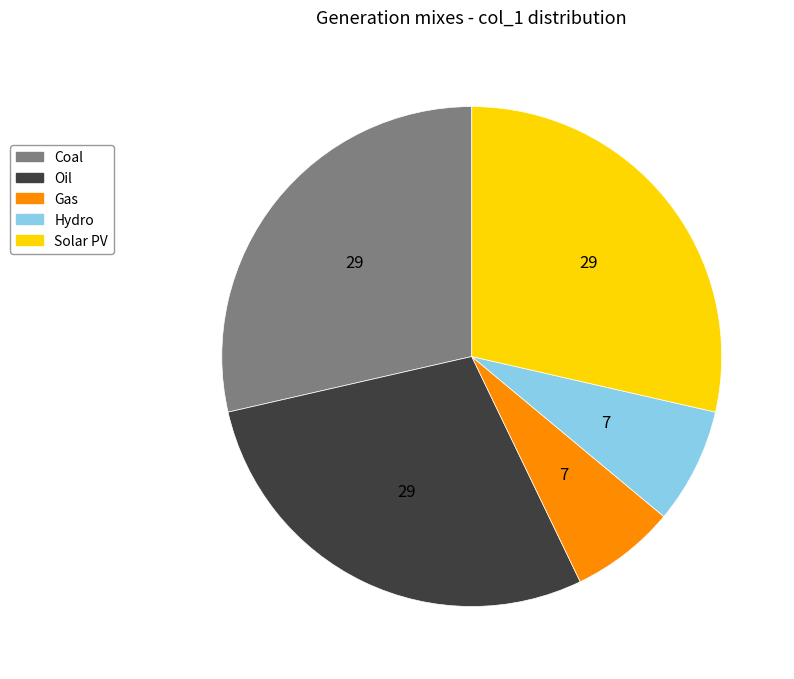

Does any single category account for the majority?

No